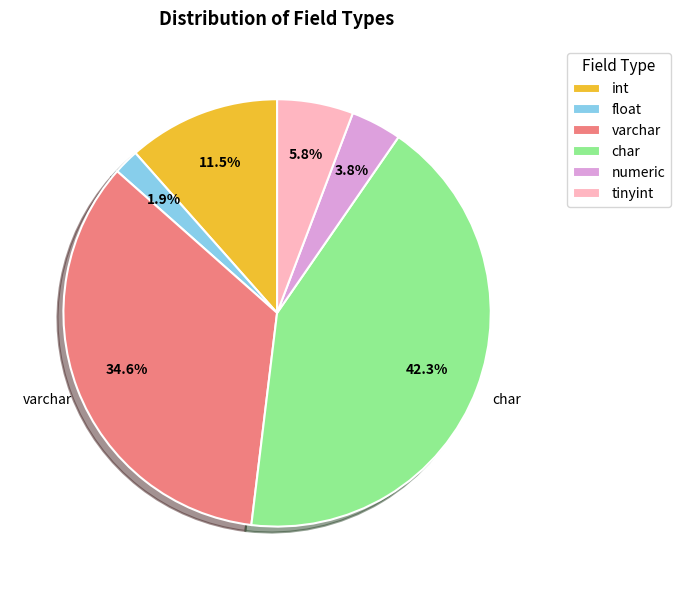

Approximately how many times larger is the value at float compared to numeric?

0.5